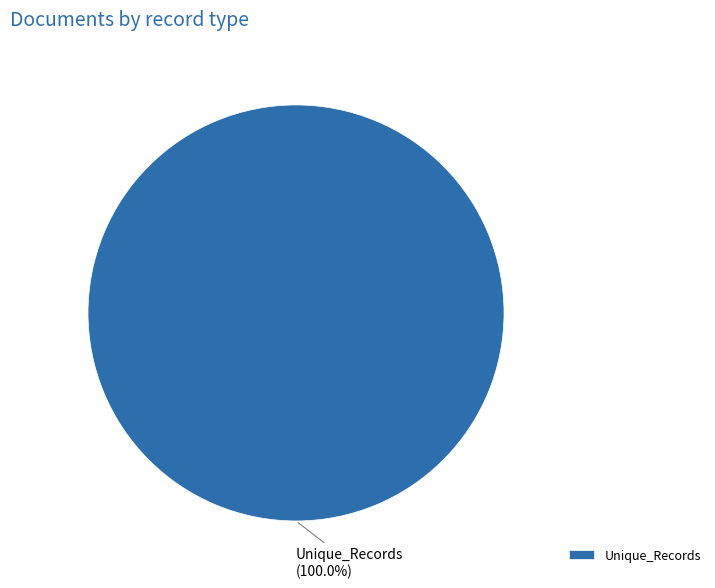

To the nearest percent, what portion does Unique_Records represent?

100%